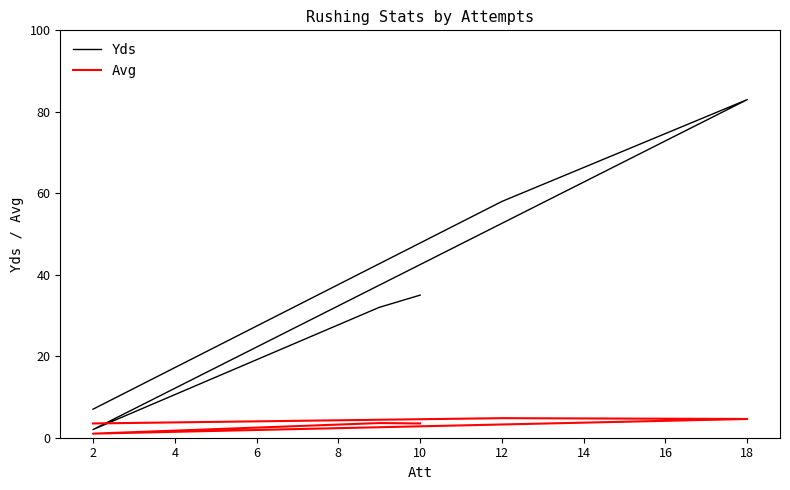

What is the average value of the Yds series?

36.2